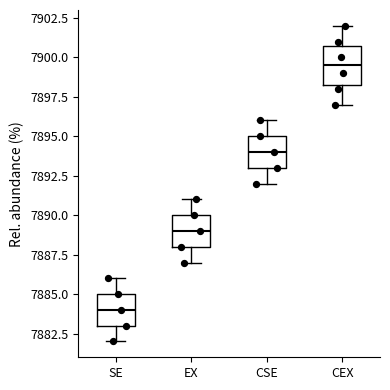

Which box is the tallest, from its lower edge to its upper edge?

CEX